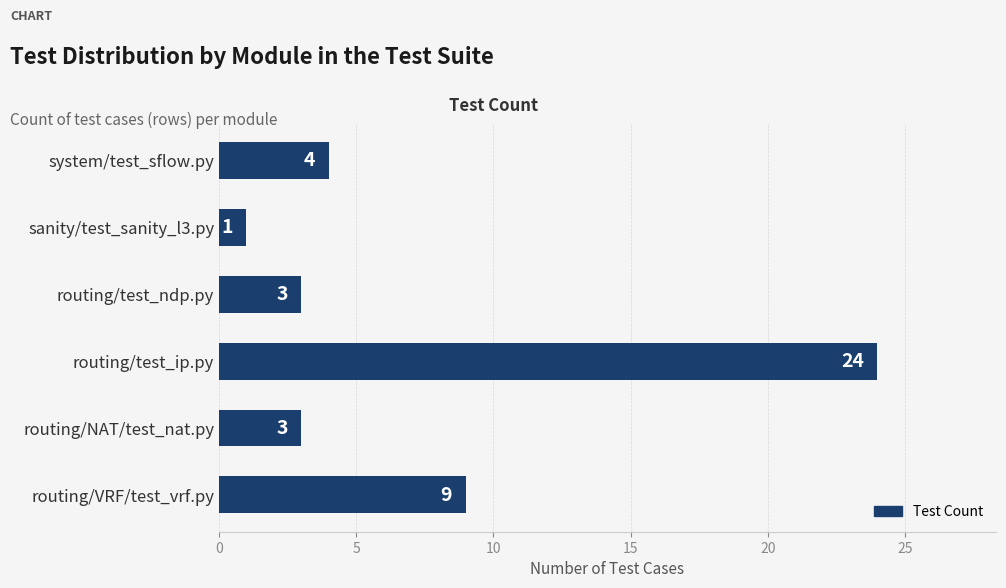

How many values are below 4?

3